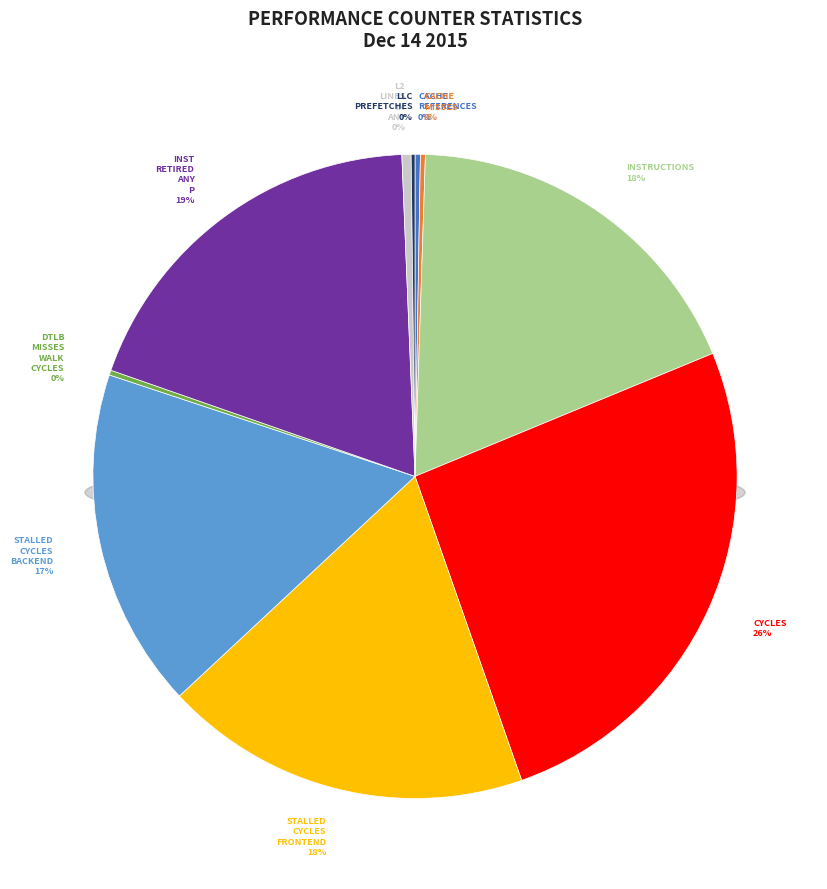

Which slice is the smallest?

LLC-prefetches